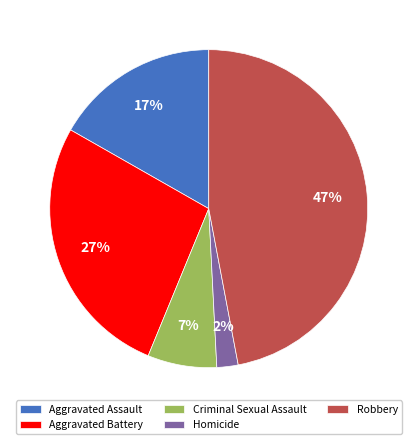

Does Robbery account for over 50% of the chart?

No